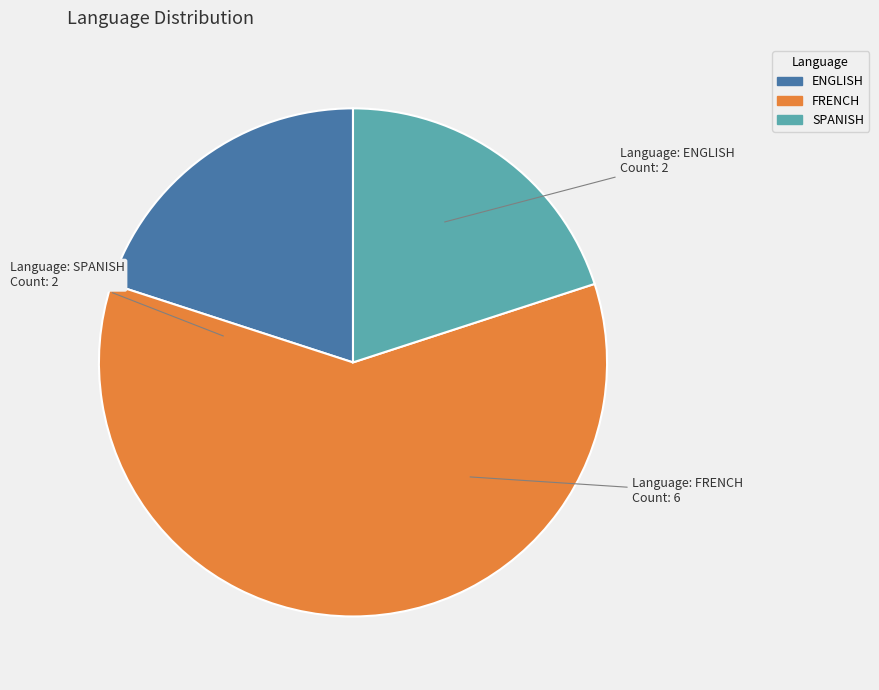

The SPANISH slice represents 20% of the pie. True or false?

True